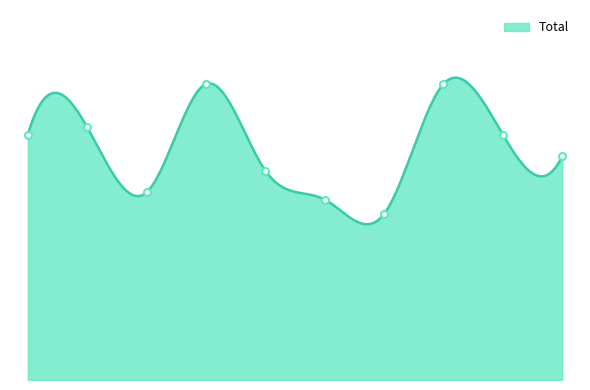

True or false: Total and Robbery intersect in this chart.

False